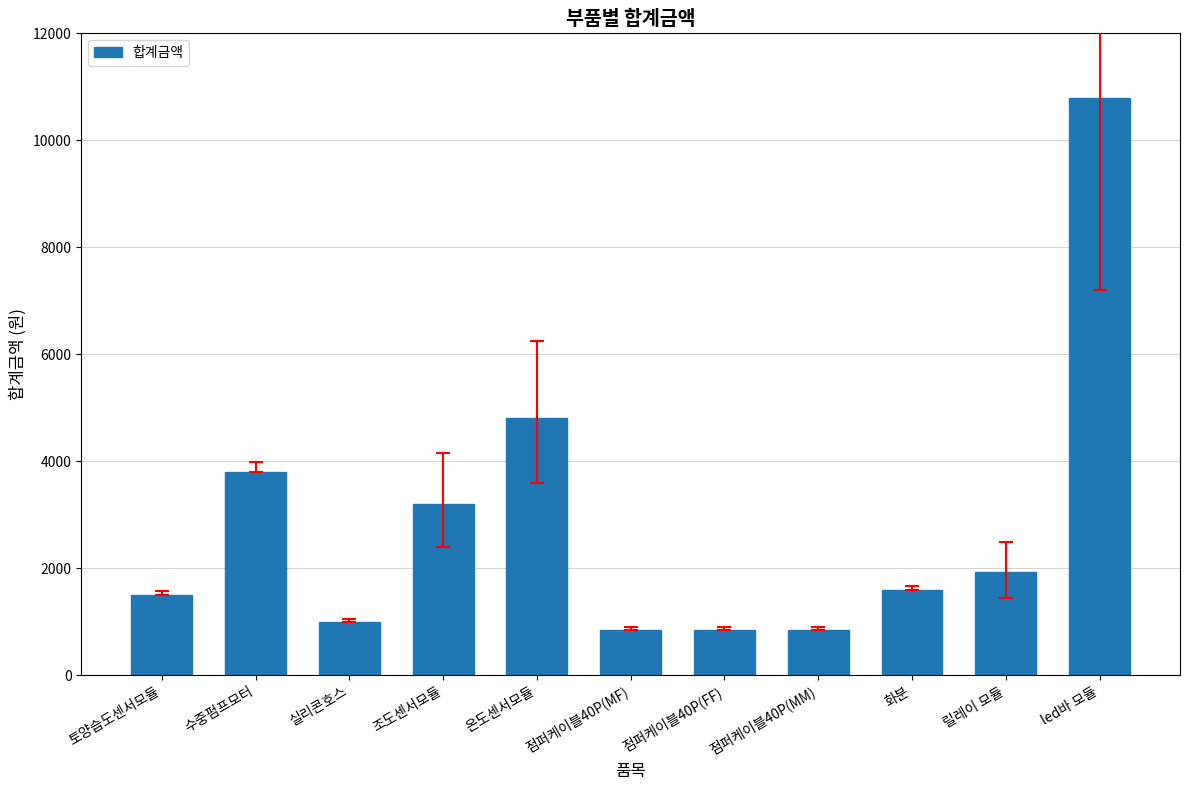

At which label is the value closest to 5825?

온도센서모듈